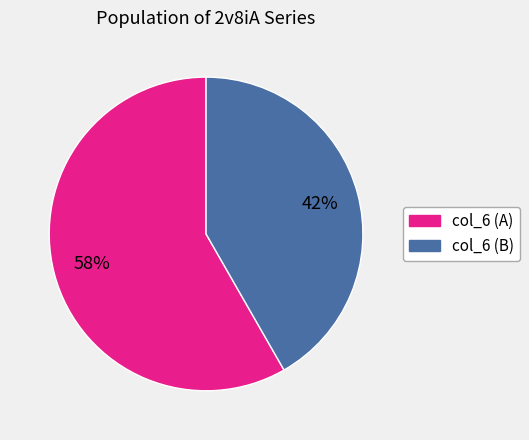

To the nearest percent, what is the average slice percentage?

50%